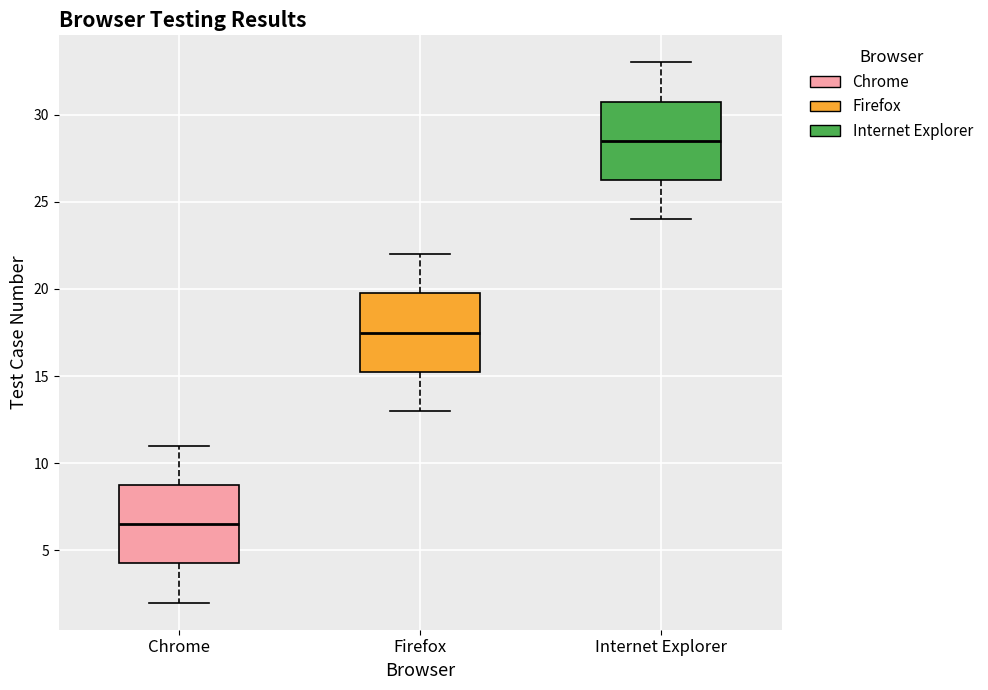

Reading left to right, read every box against the y-axis: the position of its median line, the range the box covers, and the ends of its whiskers. The values are not printed on the chart, so give them approximately, as read against the axis.

Chrome: median 6.5, box 4.5 to 9.0, whiskers 2.0 to 11.0
Firefox: median 17.5, box 15.5 to 20.0, whiskers 13.0 to 22.0
Internet Explorer: median 28.5, box 26.5 to 31.0, whiskers 24.0 to 33.0